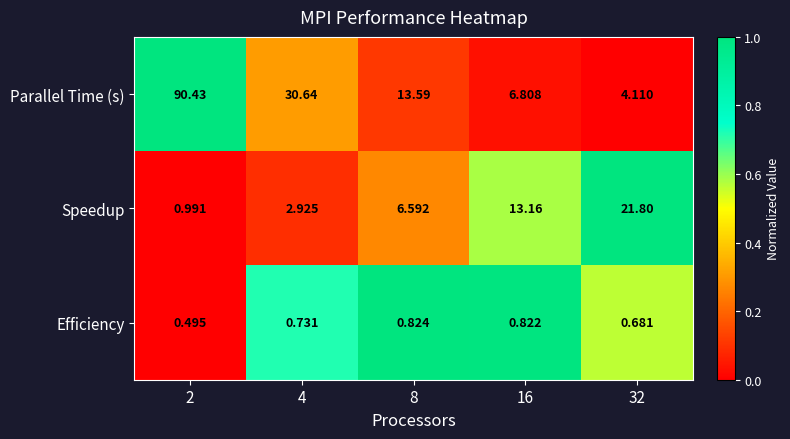

Which series has the largest total across all categories?

Parallel Time (s)